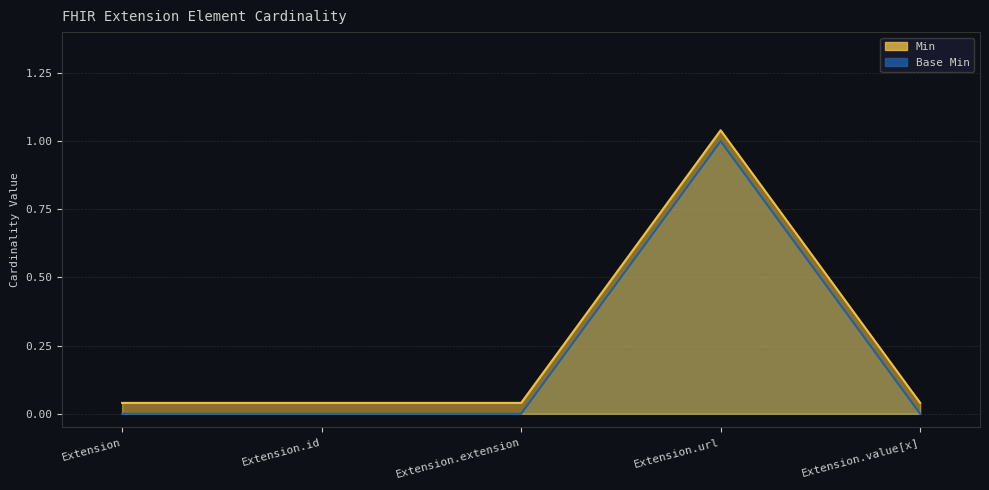

What is the sum of all Min values?

1.2